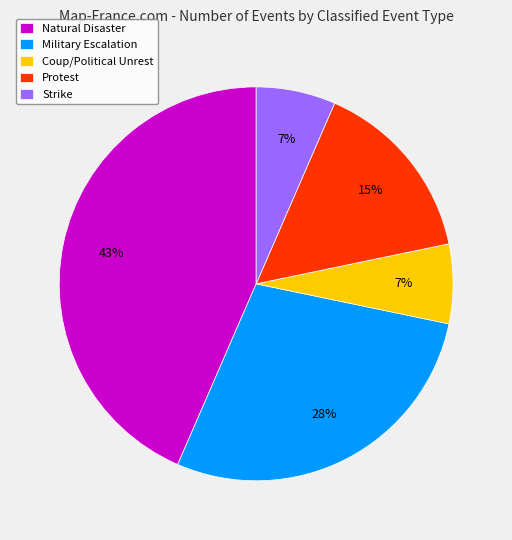

Does Strike represent more than half of the total?

No